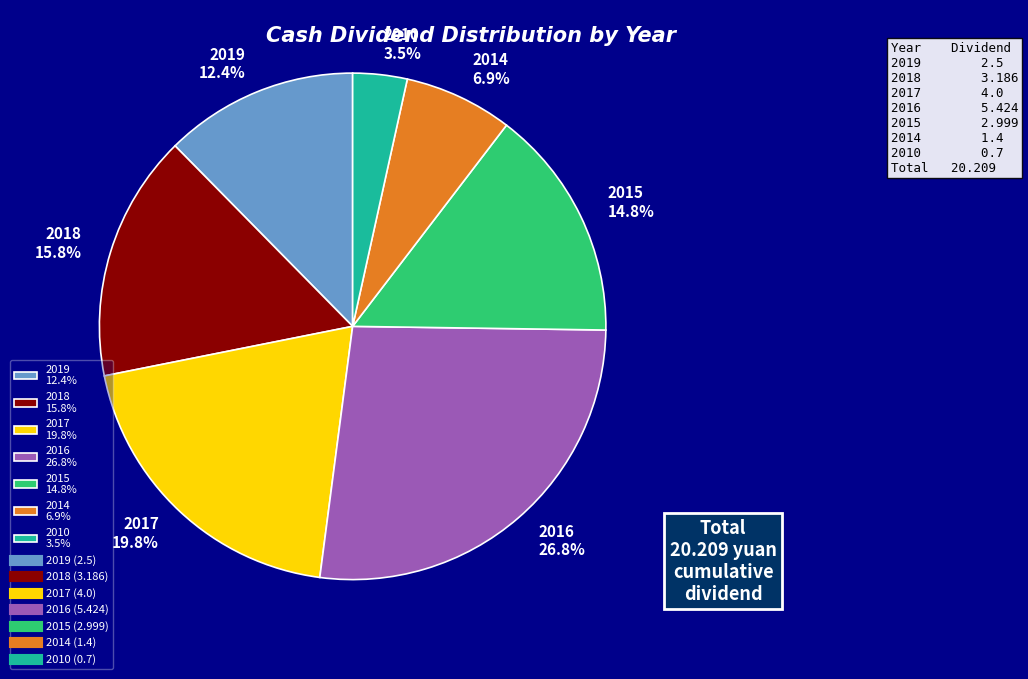

Is it true that 2015 is 30% of the pie?

False